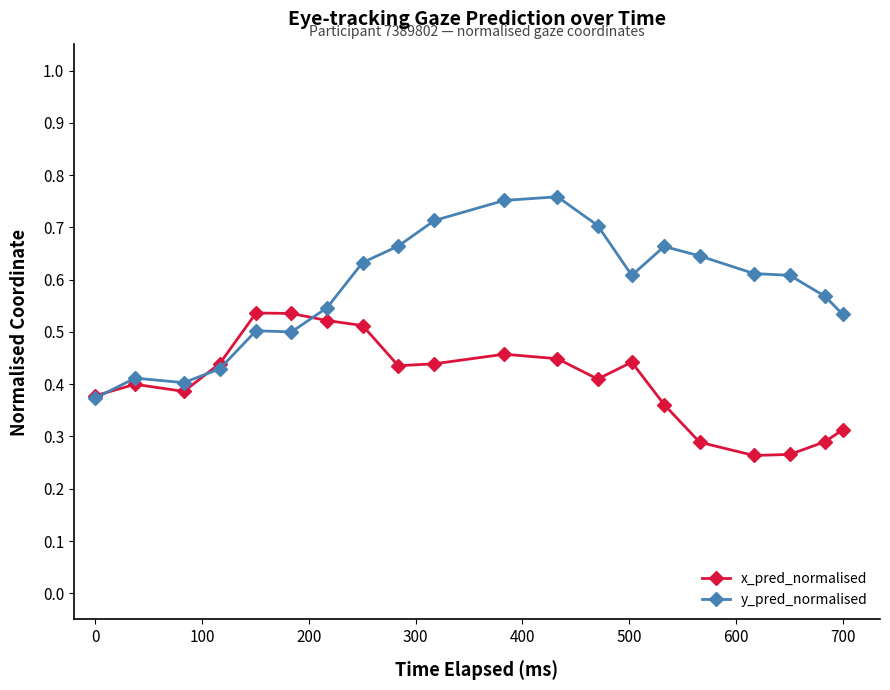

Rank the series by their maximum value, from lowest to highest.

x_pred_normalised, y_pred_normalised